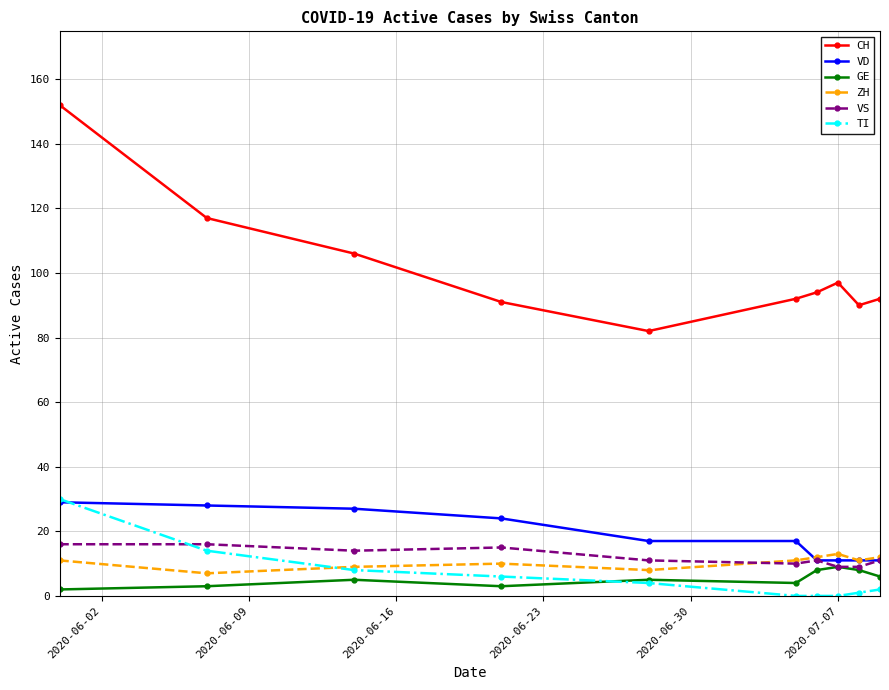

Which series has the largest range (max minus min)?

CH